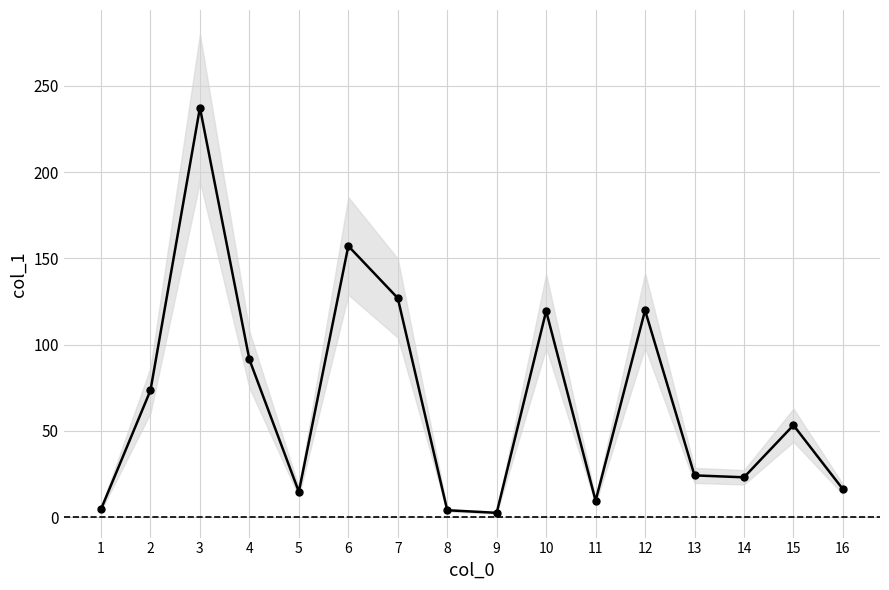

How many interior local peaks (higher than both neighbors) does the data have?

5